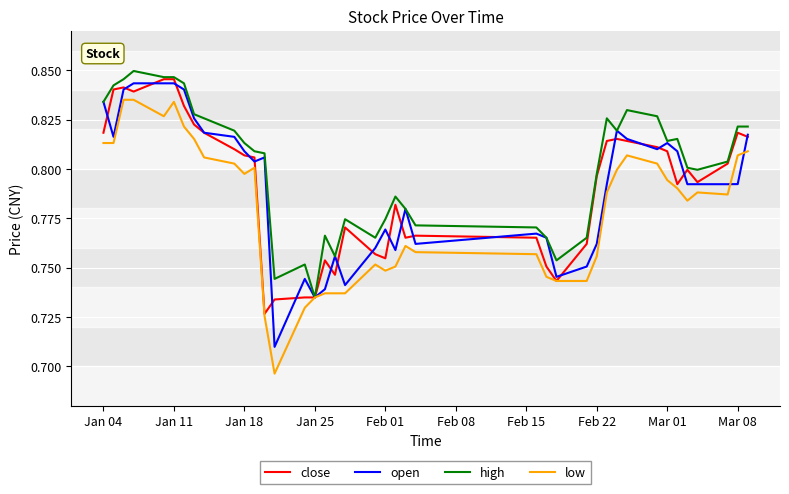

Which series has the largest total across all categories?

high